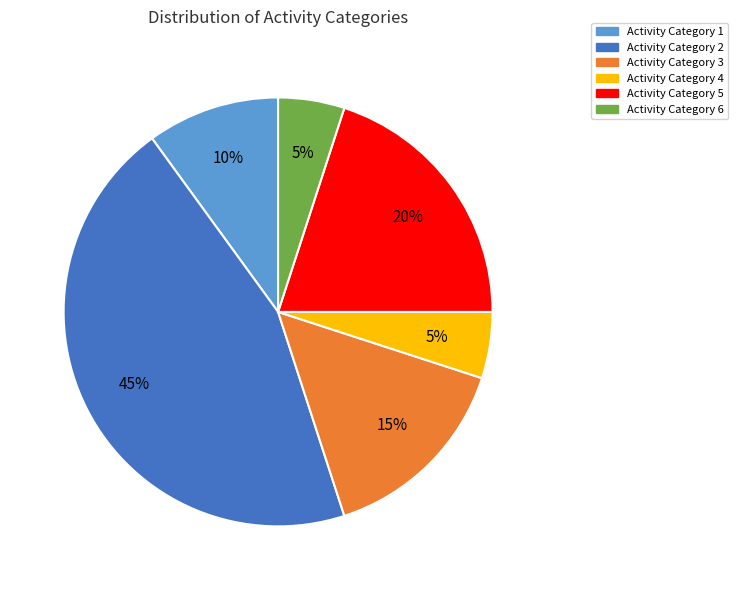

Is the sum of Activity Category 3 and Activity Category 5 greater than half?

No